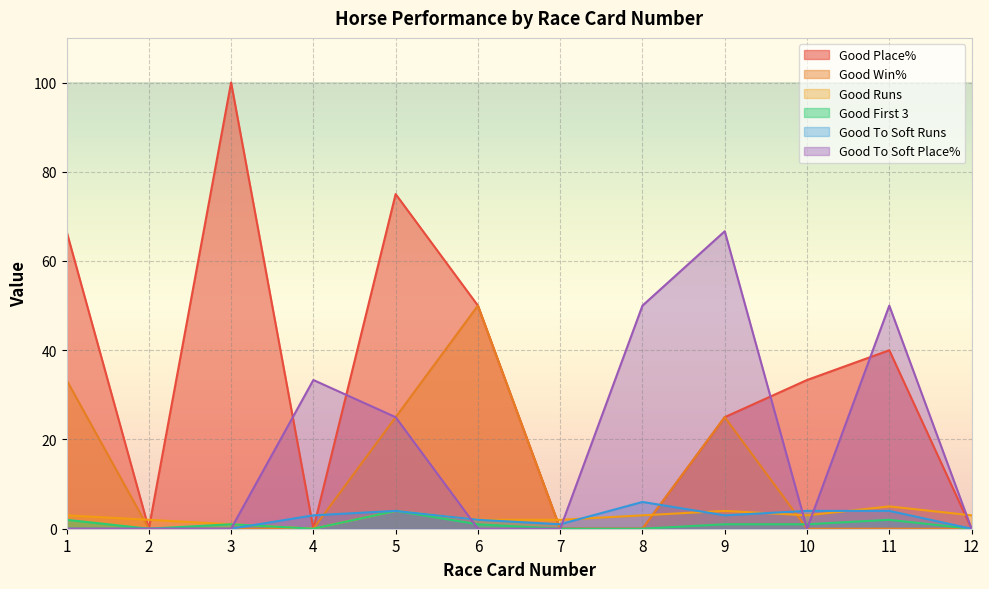

Which category has the lowest value in the Good First 3 series?

2